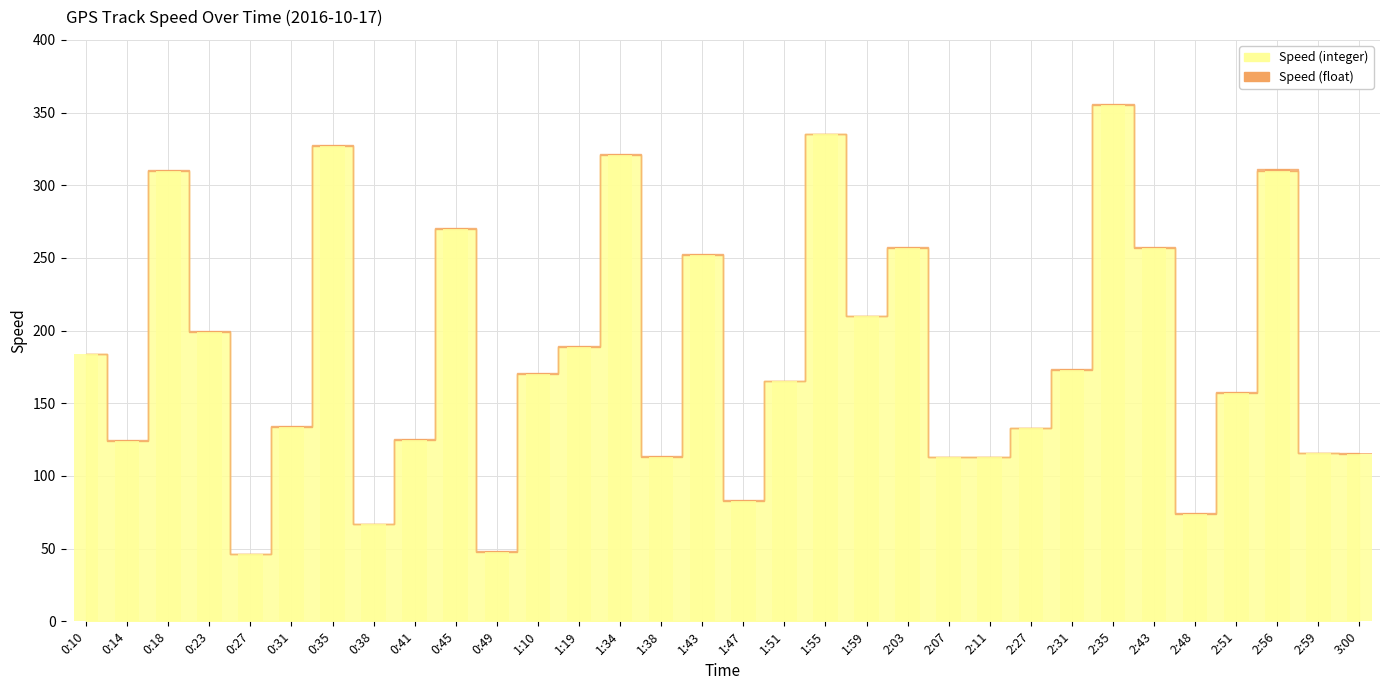

What position from the right is 1:47?

16